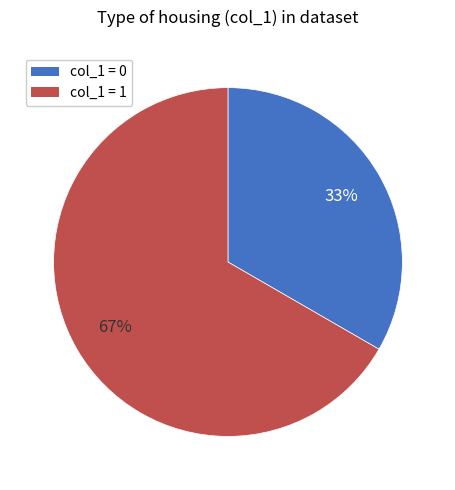

To the nearest percent, what is the average slice percentage?

50%